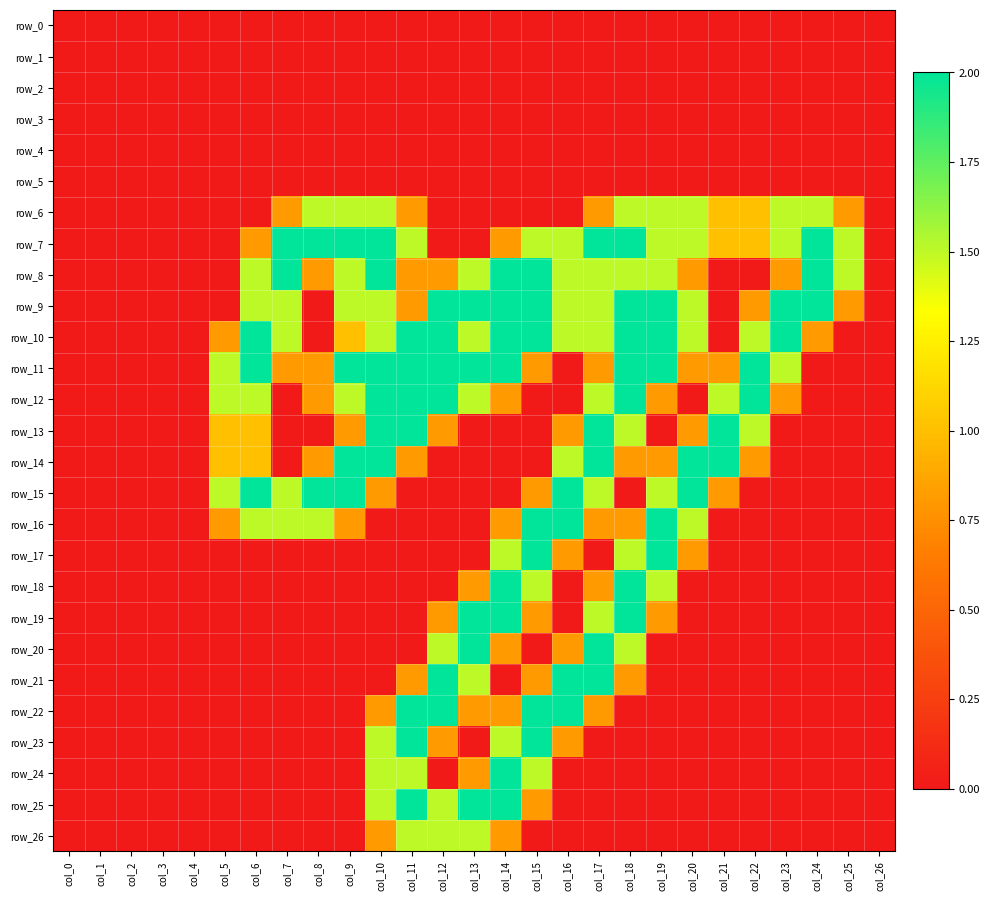

Rank the categories by row_0 value from lowest to highest.

col_0, col_1, col_2, col_3, col_4, col_5, col_6, col_7, col_8, col_9, col_10, col_11, col_12, col_13, col_14, col_15, col_16, col_17, col_18, col_19, col_20, col_21, col_22, col_23, col_24, col_25, col_26